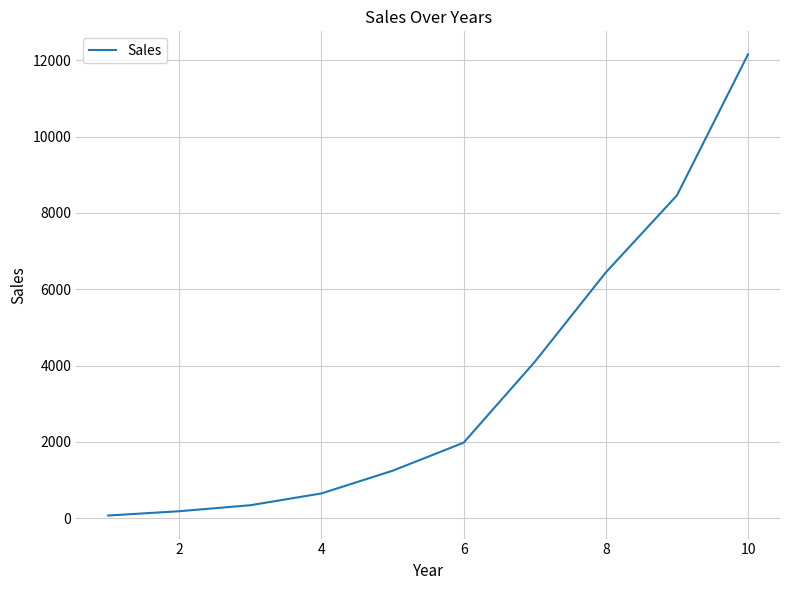

What is the greatest value displayed?

12154